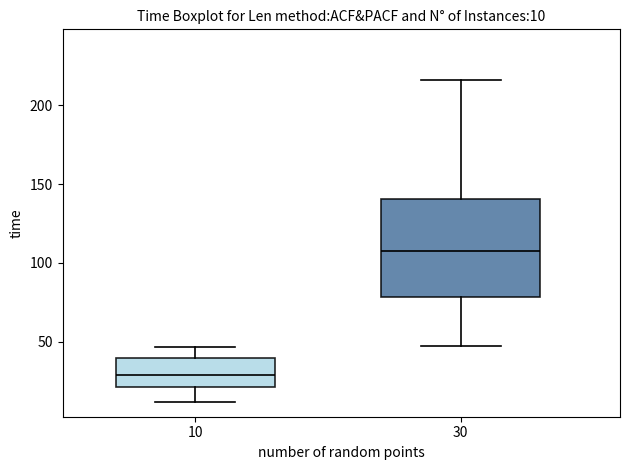

Which box's median line is the lowest?

10